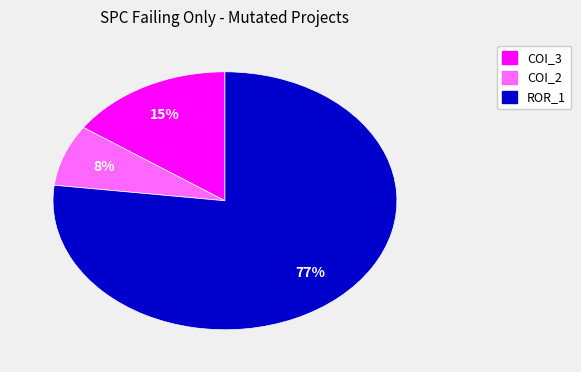

How many slices are in this pie chart?

3